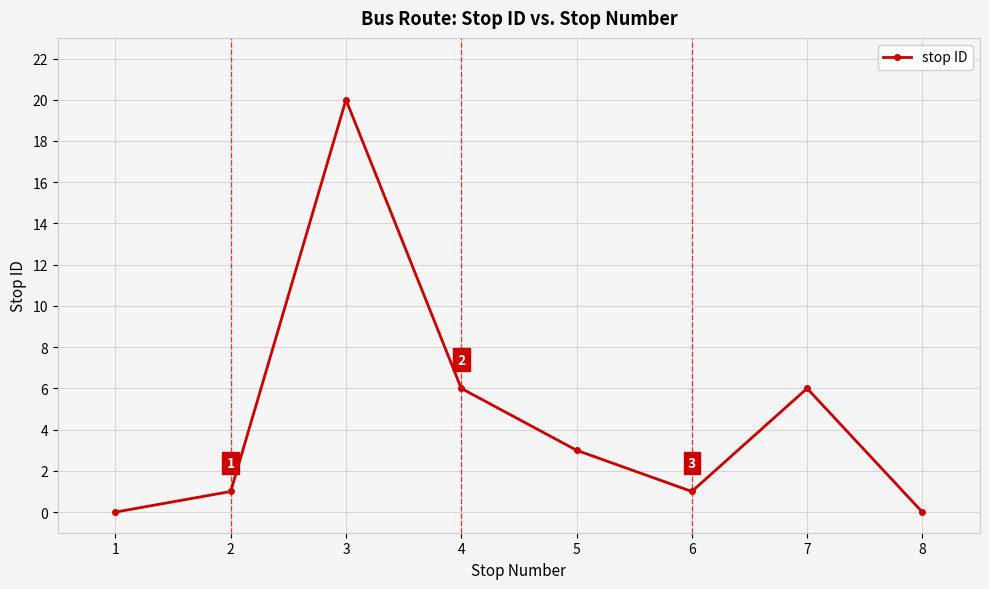

What is the change in value from 2 to 3?

+19